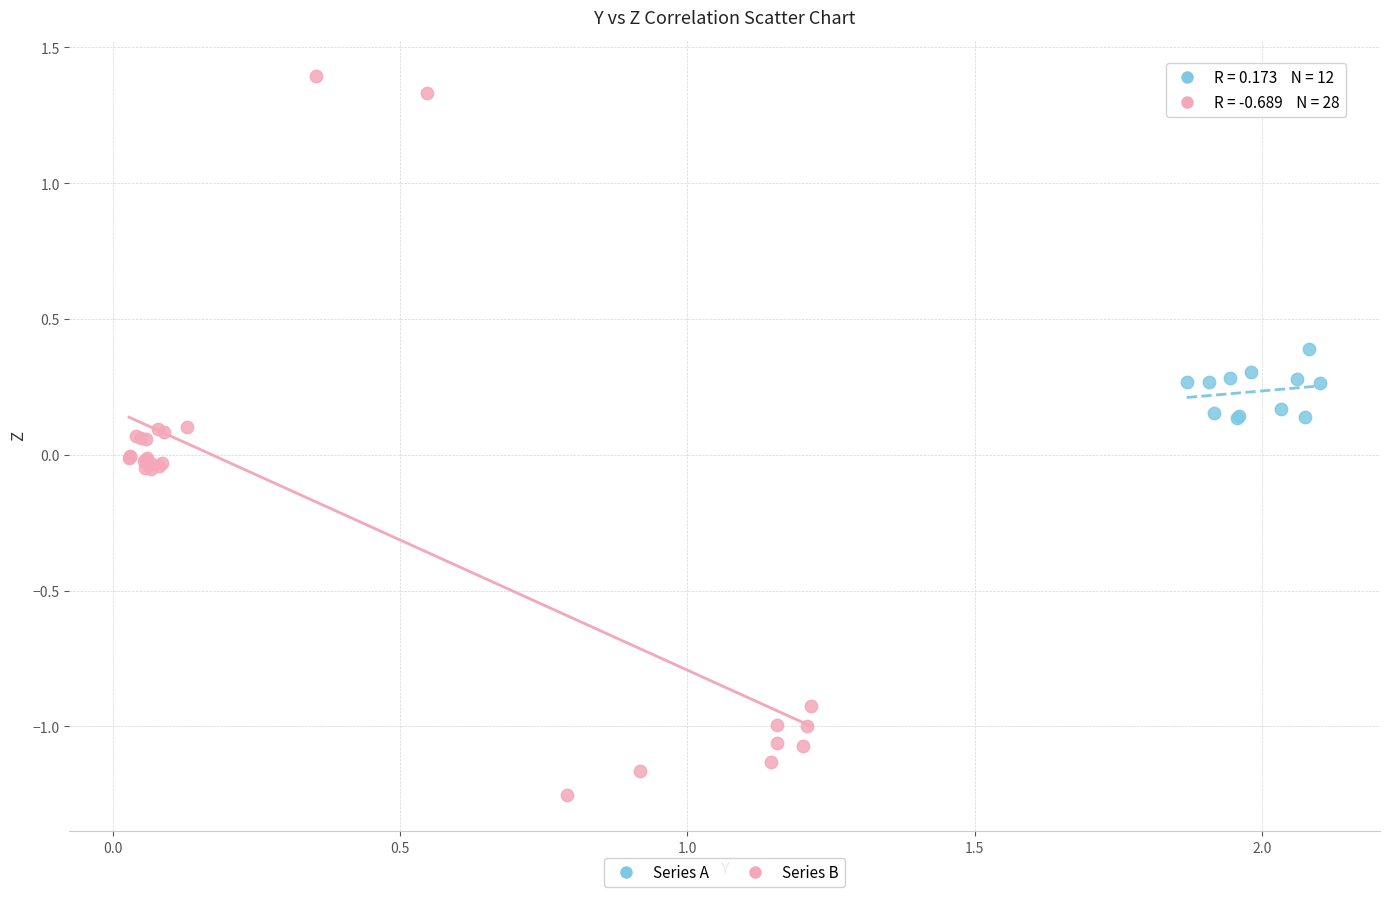

Which series contains the lowest Y value?

Series B